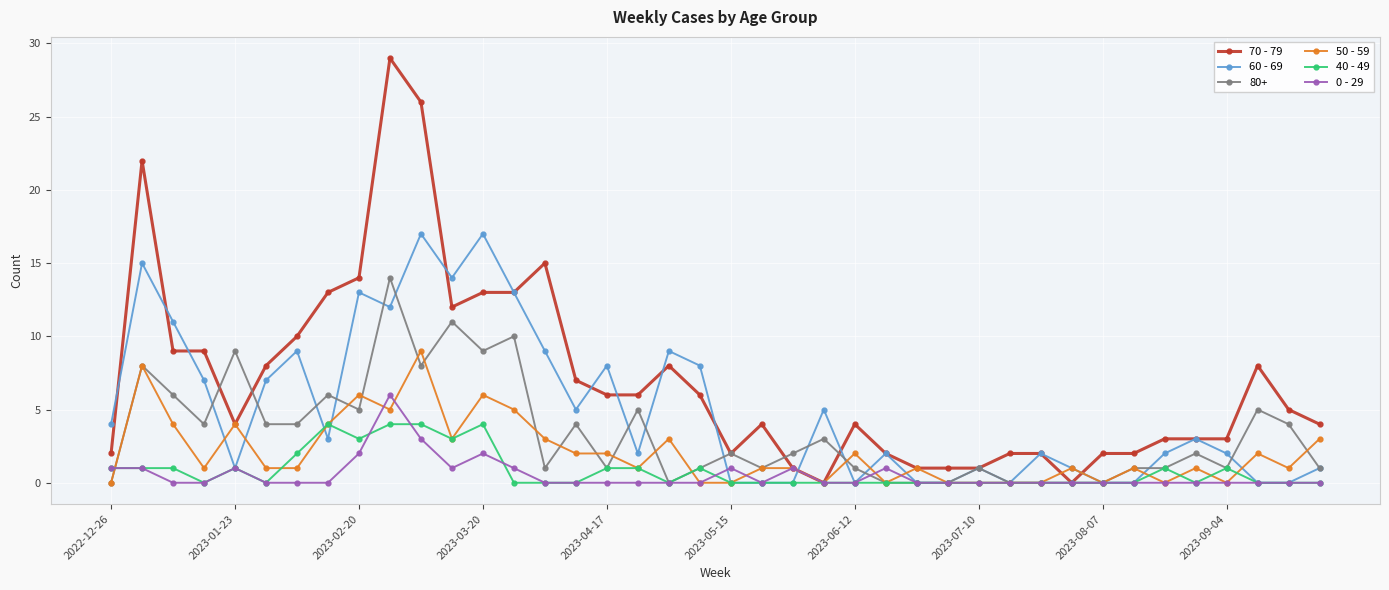

Rank the series by their maximum value, from lowest to highest.

40 - 49, 0 - 29, 50 - 59, 80+, 60 - 69, 70 - 79